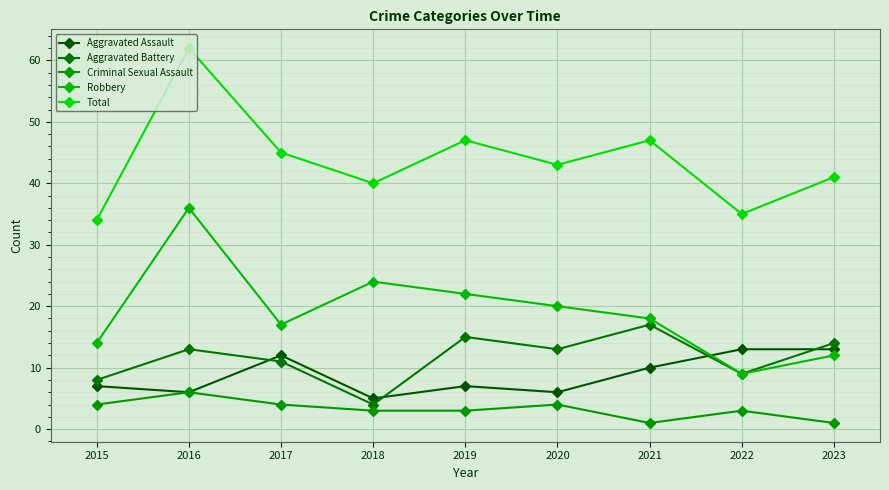

Which category has the highest value across all series?

2016